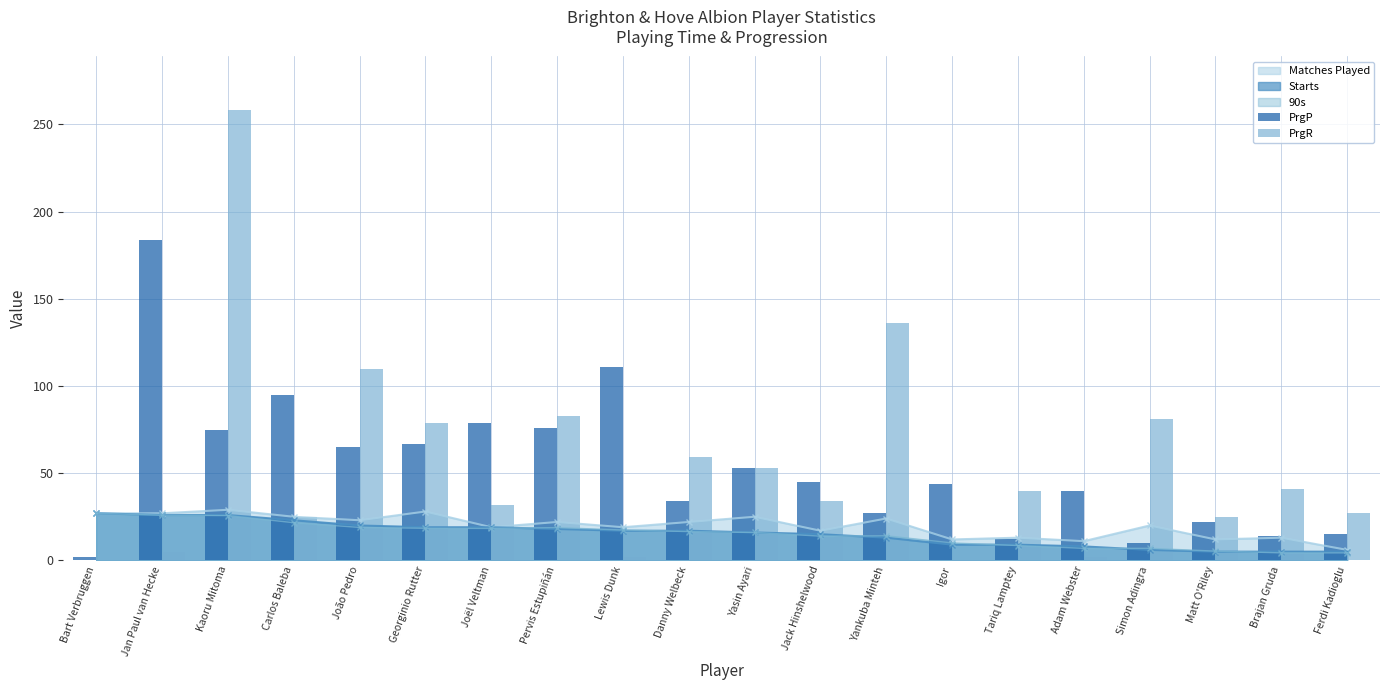

At which category does the chart reach its minimum across all series?

Bart Verbruggen